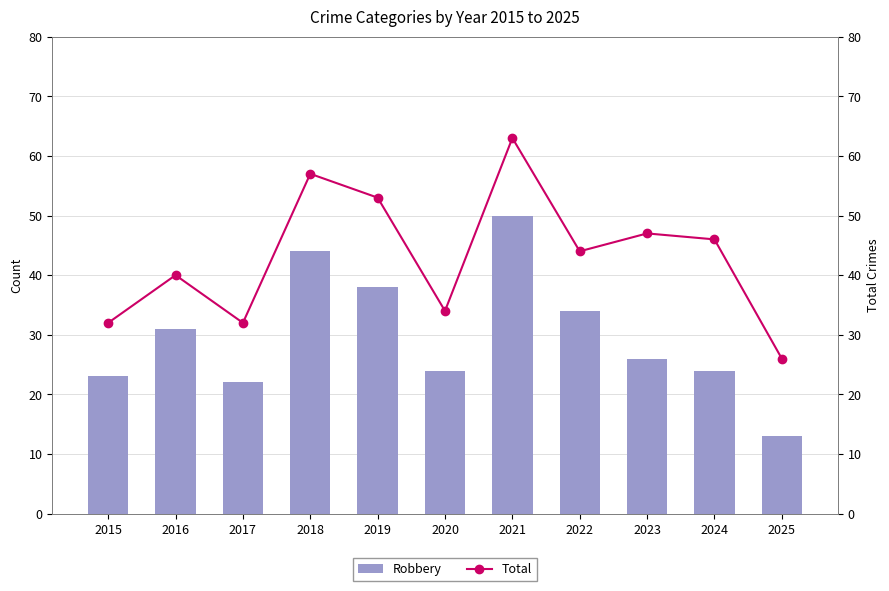

Which category has the lowest value in the Robbery series?

2025